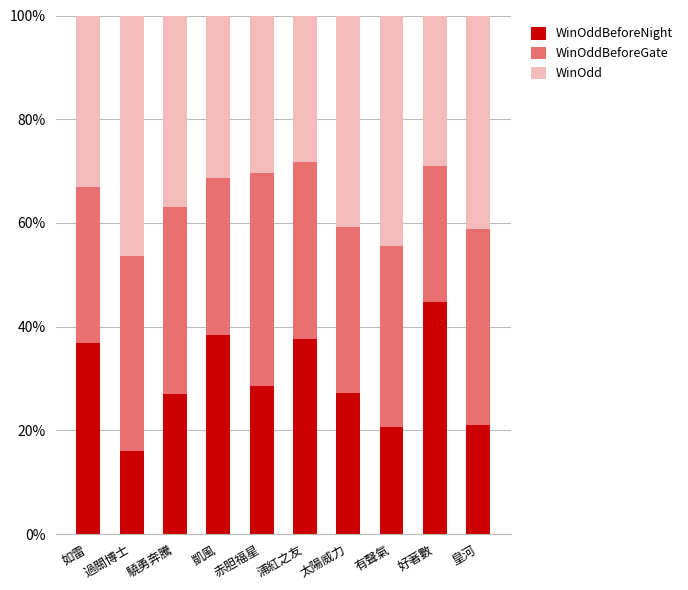

Which series has the widest spread of values?

WinOddBeforeNight